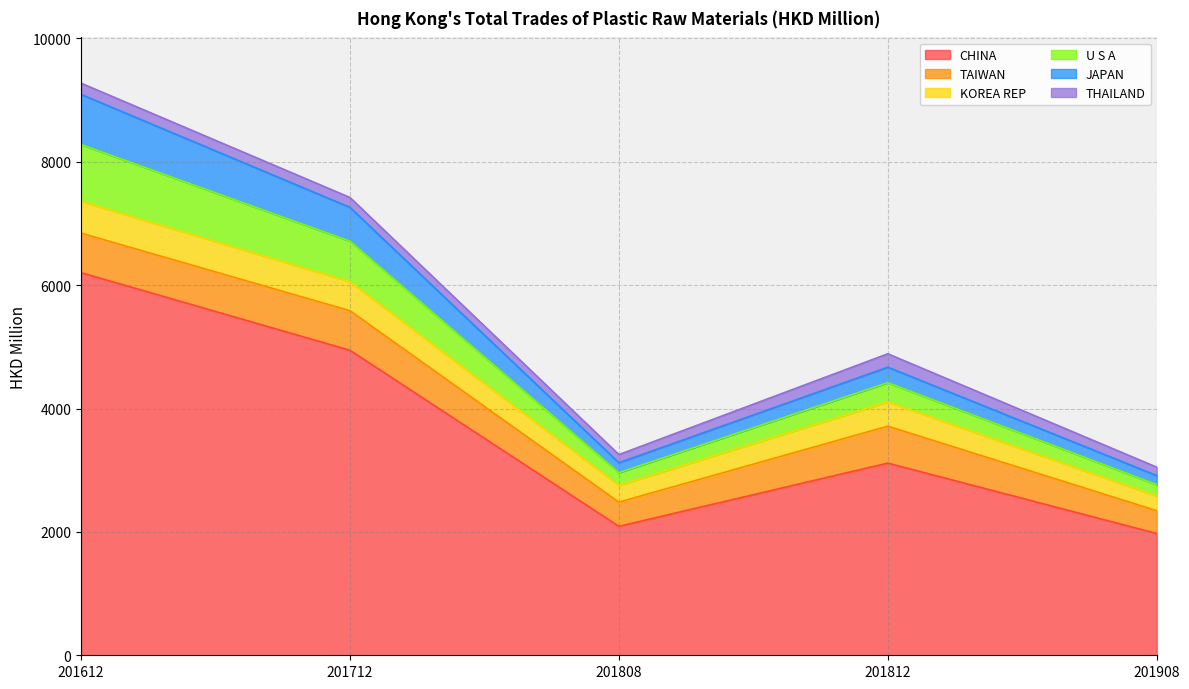

What is the highest value of the CHINA series?

6202.0